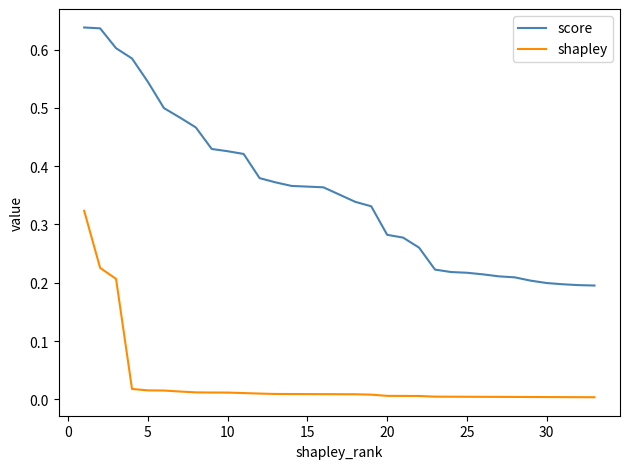

True or false: score and shapley cross at least once.

False